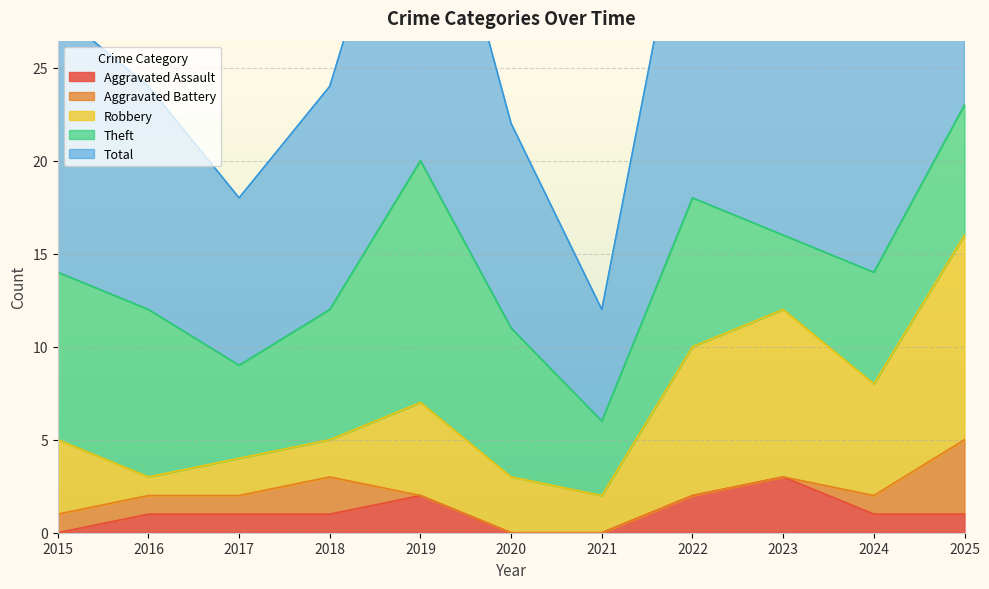

What is the difference between the maximum and second lowest values in the Total series?

14